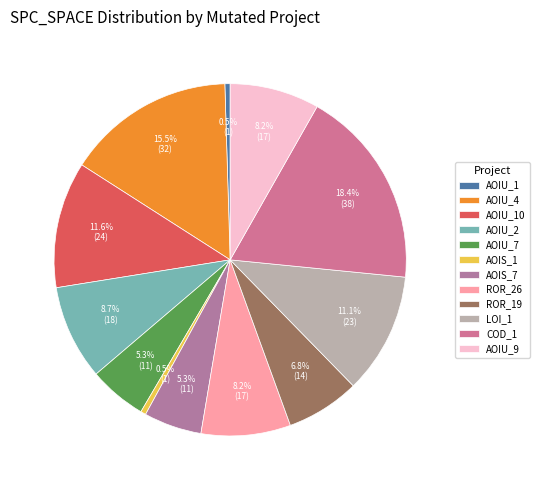

To the nearest percent, what is the difference between the largest and smallest slice percentages?

18%